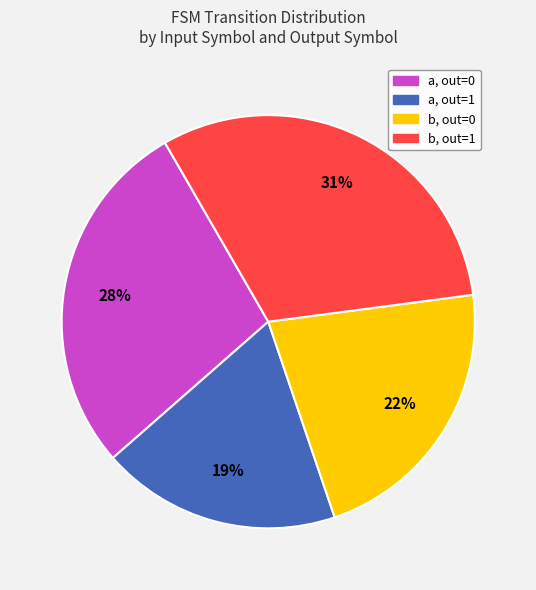

To the nearest percent, what is the average slice percentage?

25%